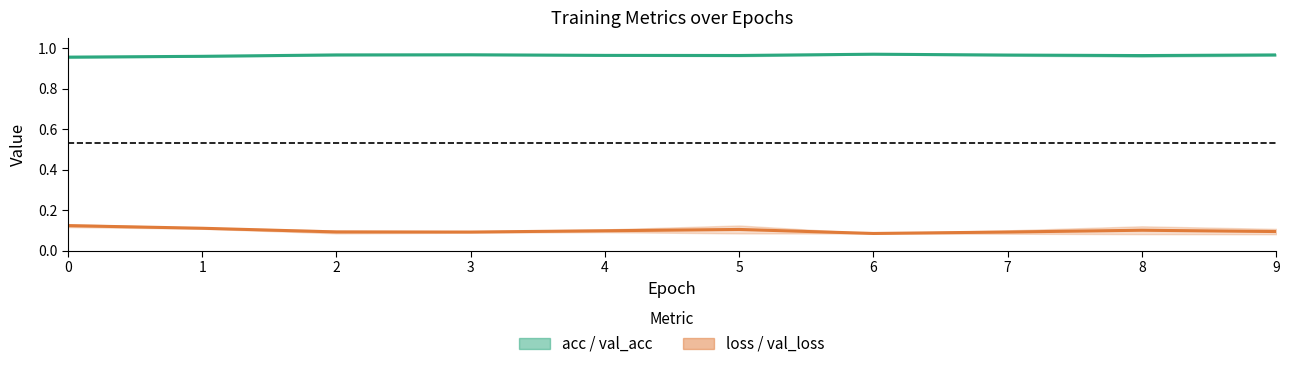

True or false: loss and acc intersect in this chart.

False